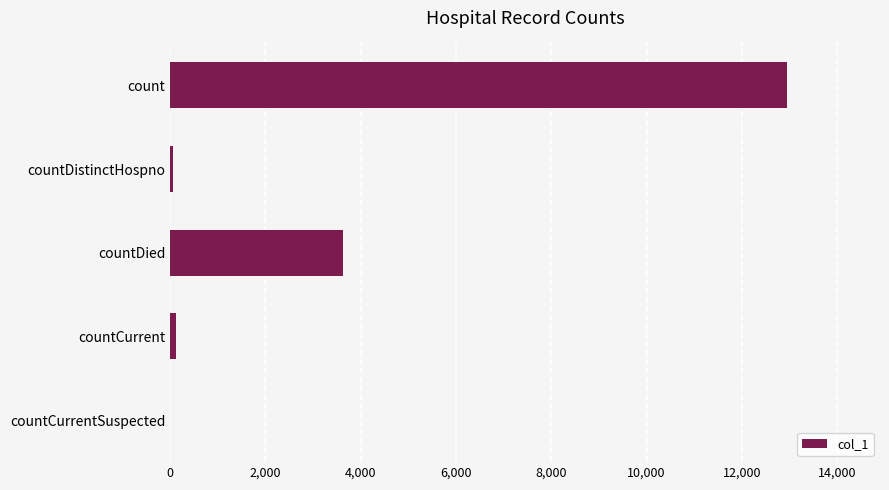

Which category has the highest value across all series?

count